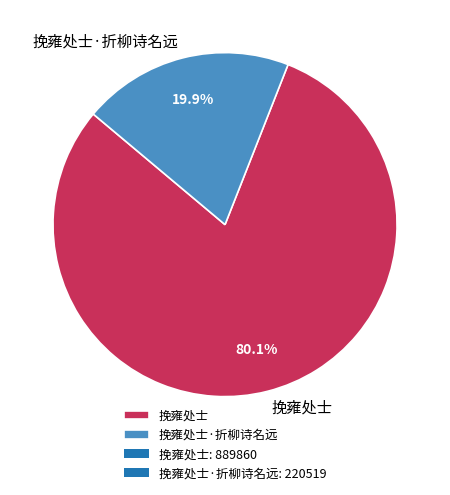

To the nearest percent, what is the difference between the largest and smallest slice percentages?

60%